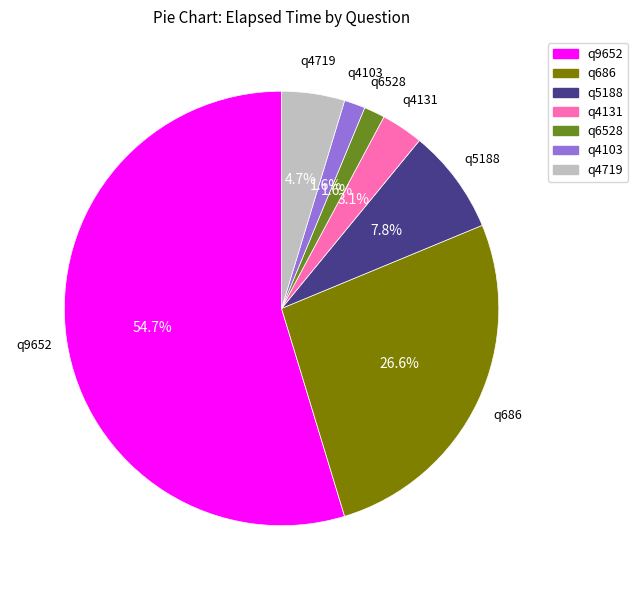

How many segments does this pie chart have?

7